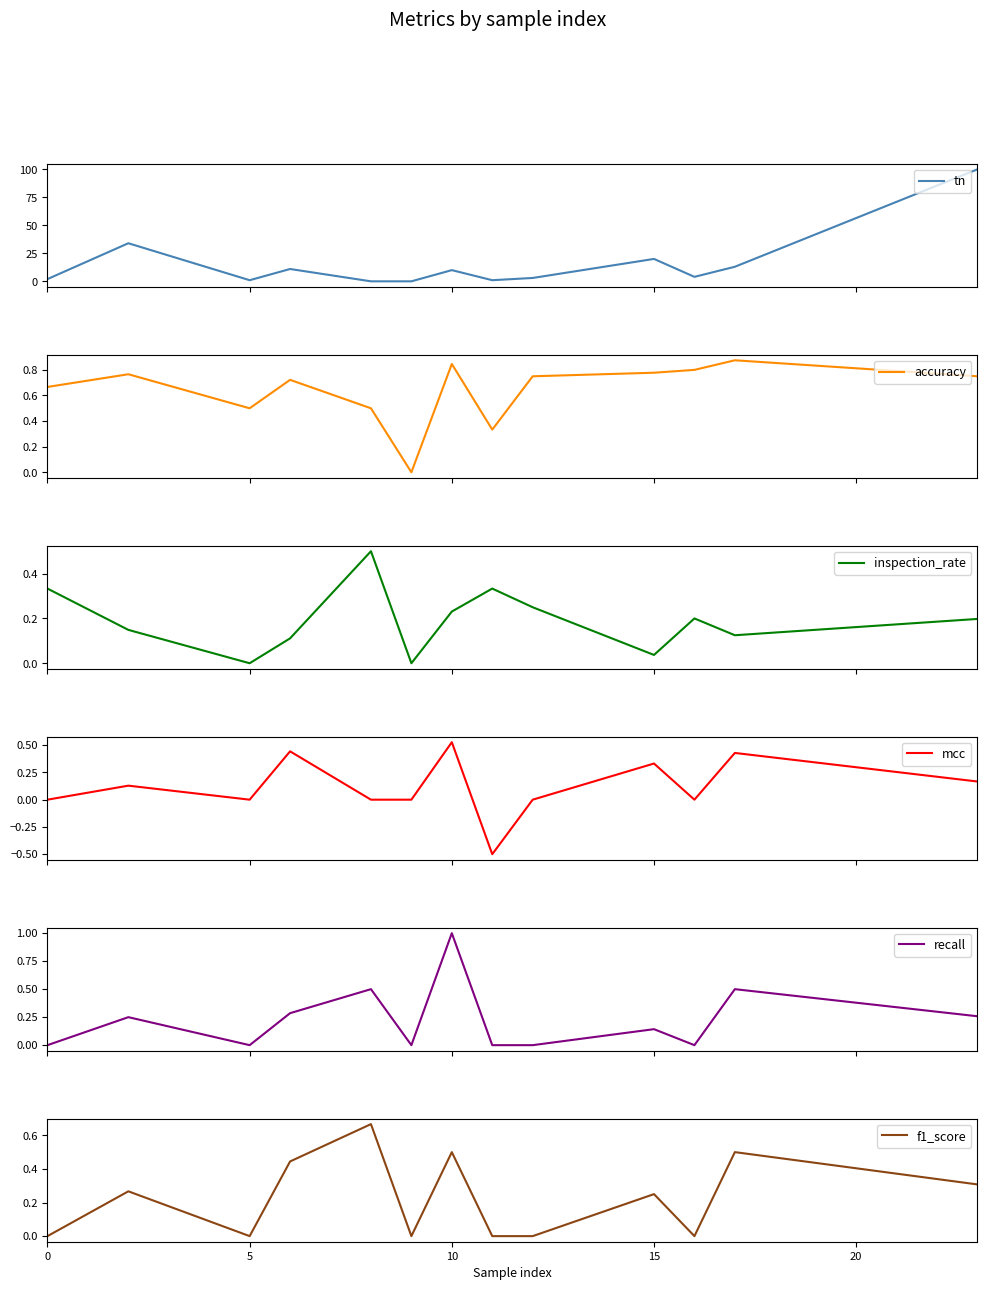

How many times do inspection_rate and tn cross each other?

1